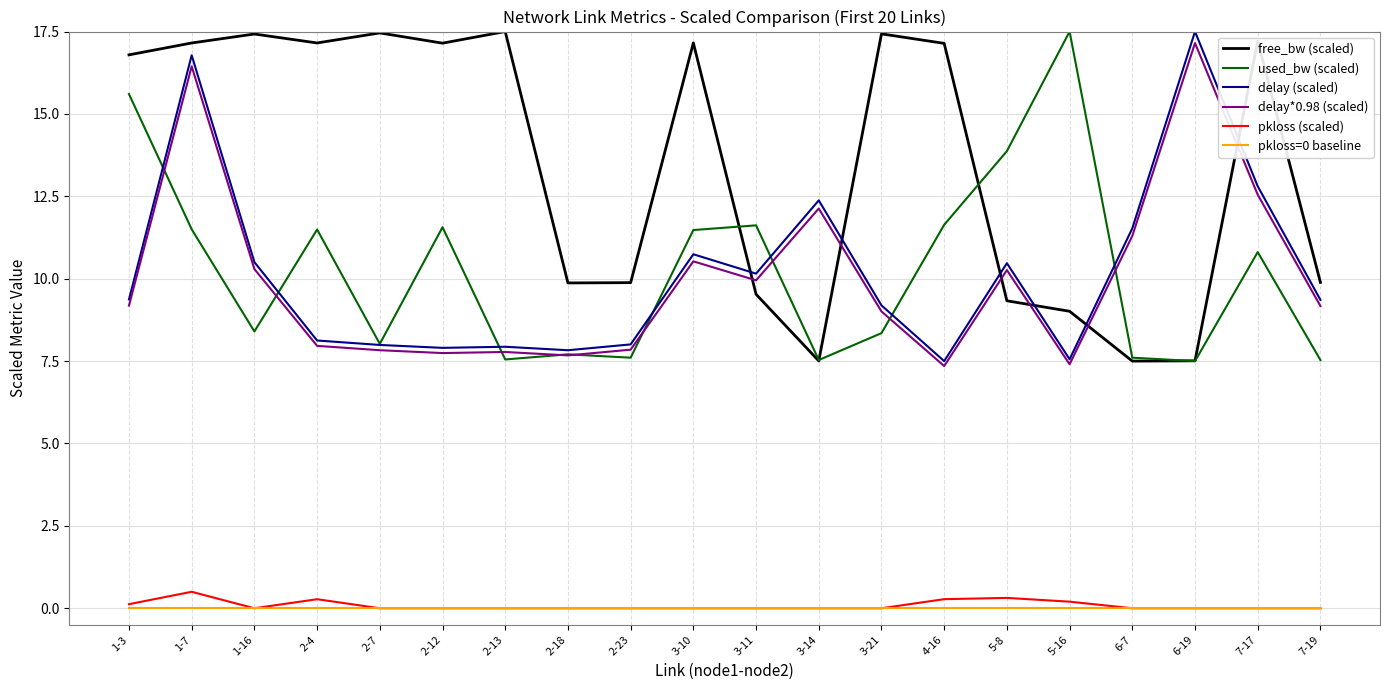

True or false: free_bw (scaled) and delay (scaled) intersect in this chart.

True